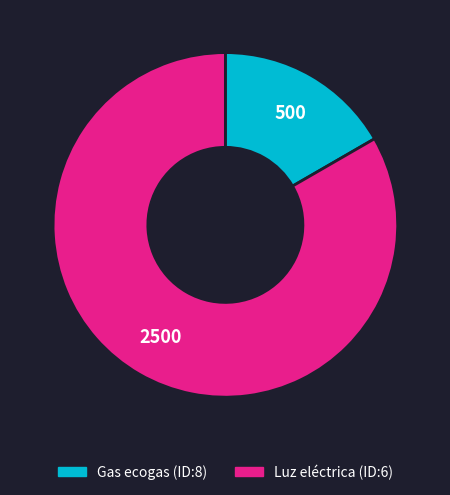

How many slices are in this pie chart?

2